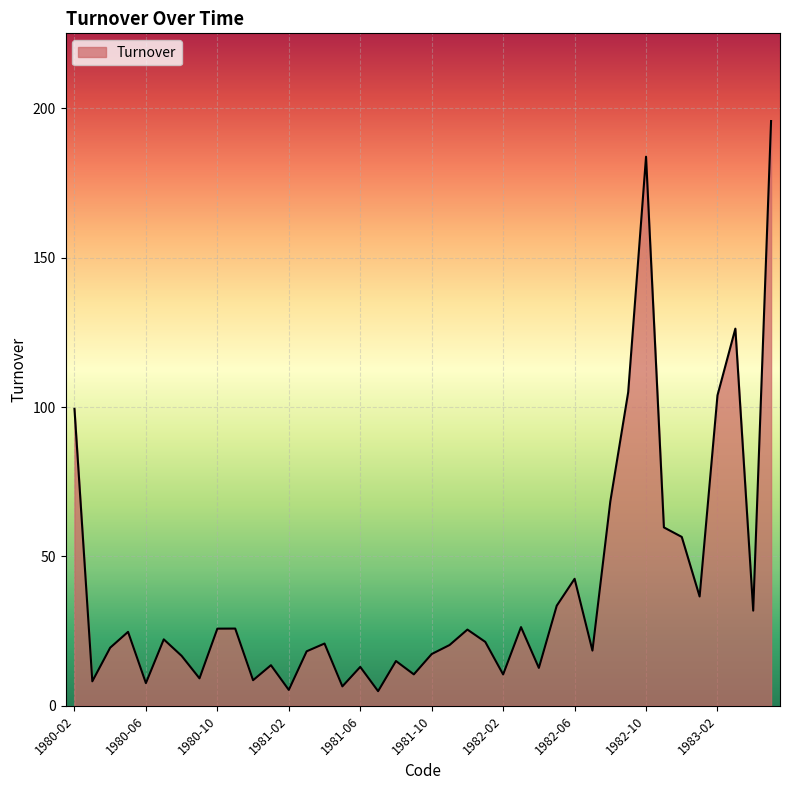

What is the smallest value displayed?

4.9